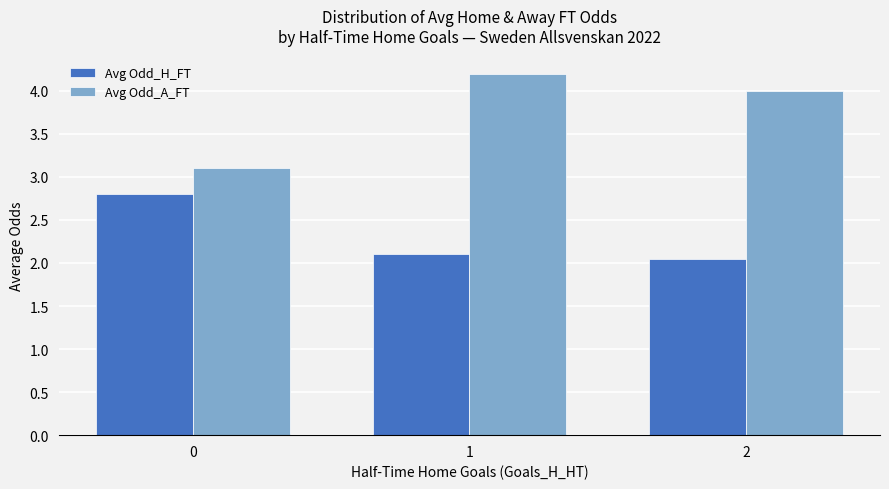

List the labels in order of Avg Odd_A_FT value, largest first.

1, 2, 0